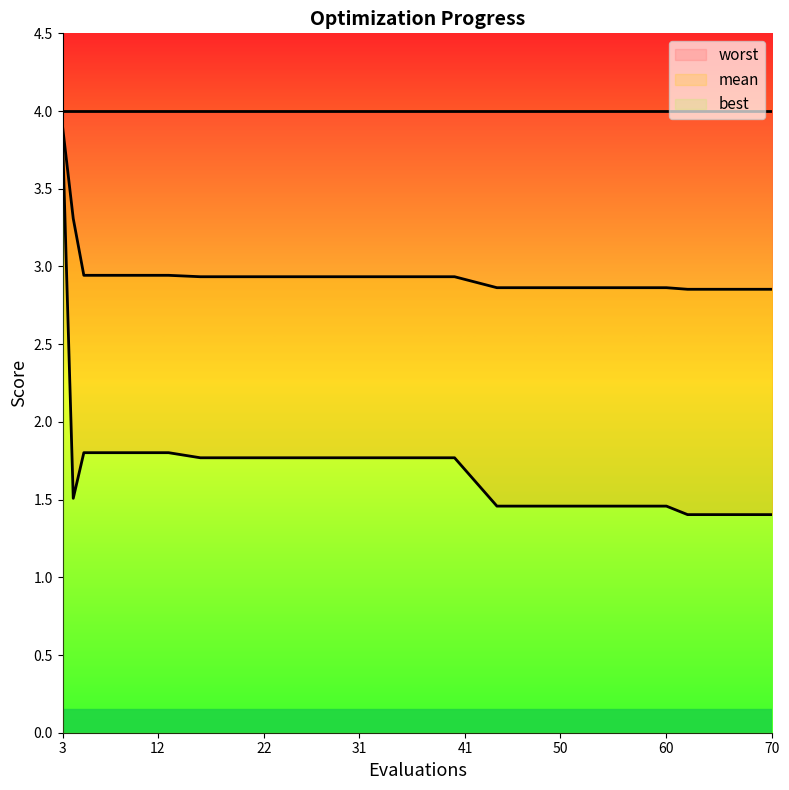

At how many categories does at least one series exceed 2?

20